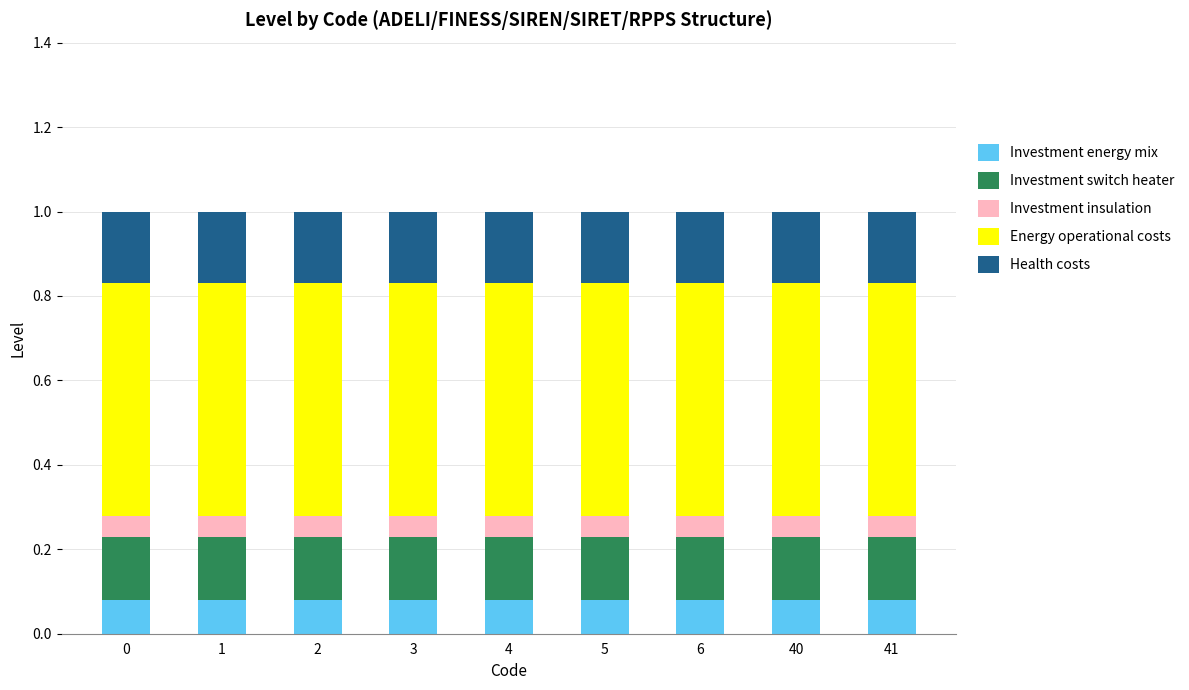

What are all the series names shown in the legend?

Investment energy mix, Investment switch heater, Investment insulation, Energy operational costs, Health costs